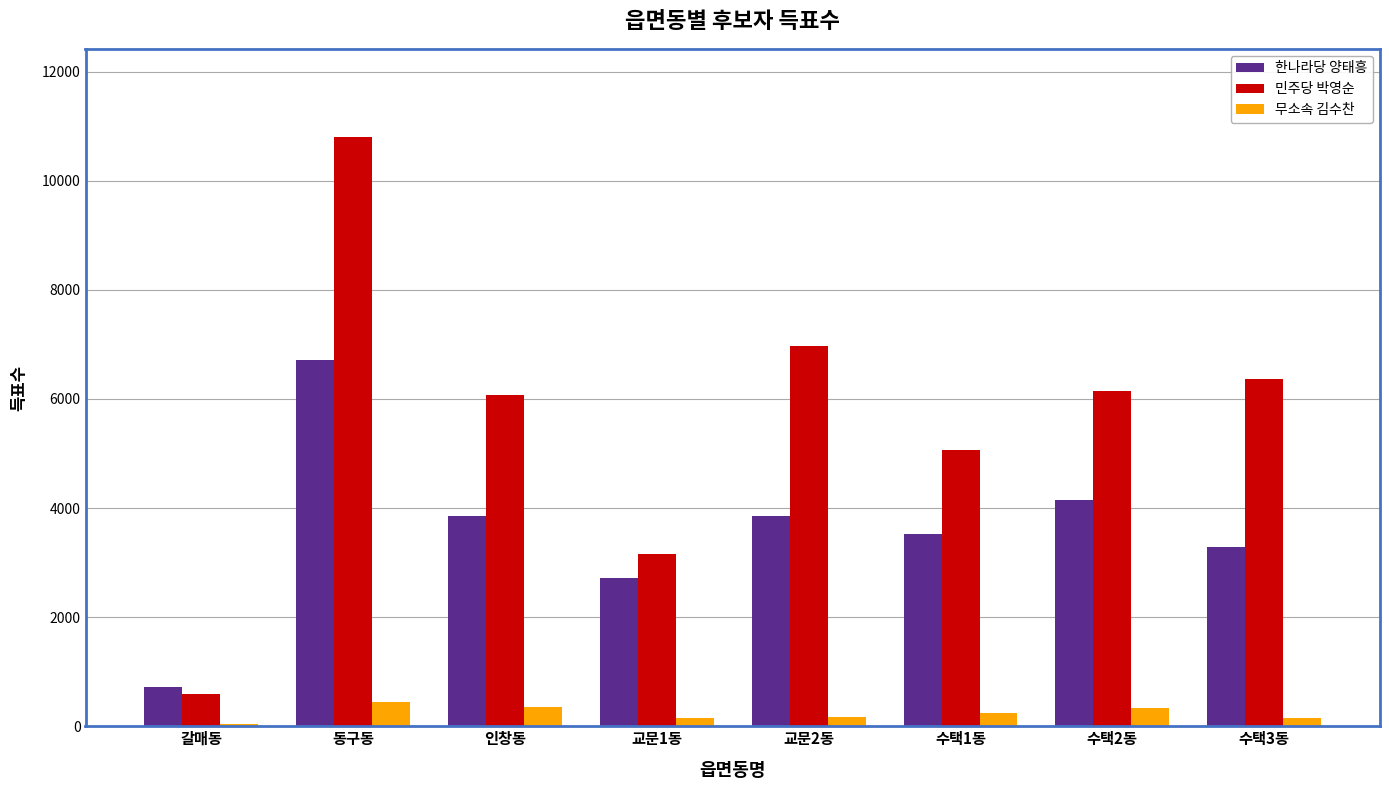

Is it true that 민주당 박영순 equals 6372 at 수택3동?

True